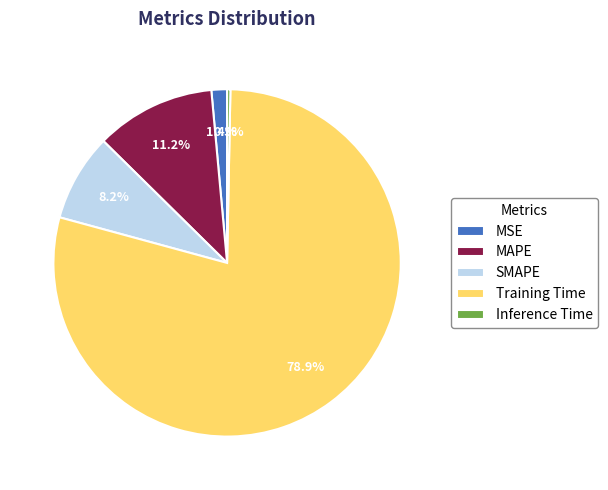

Count the number of slices in the pie.

5